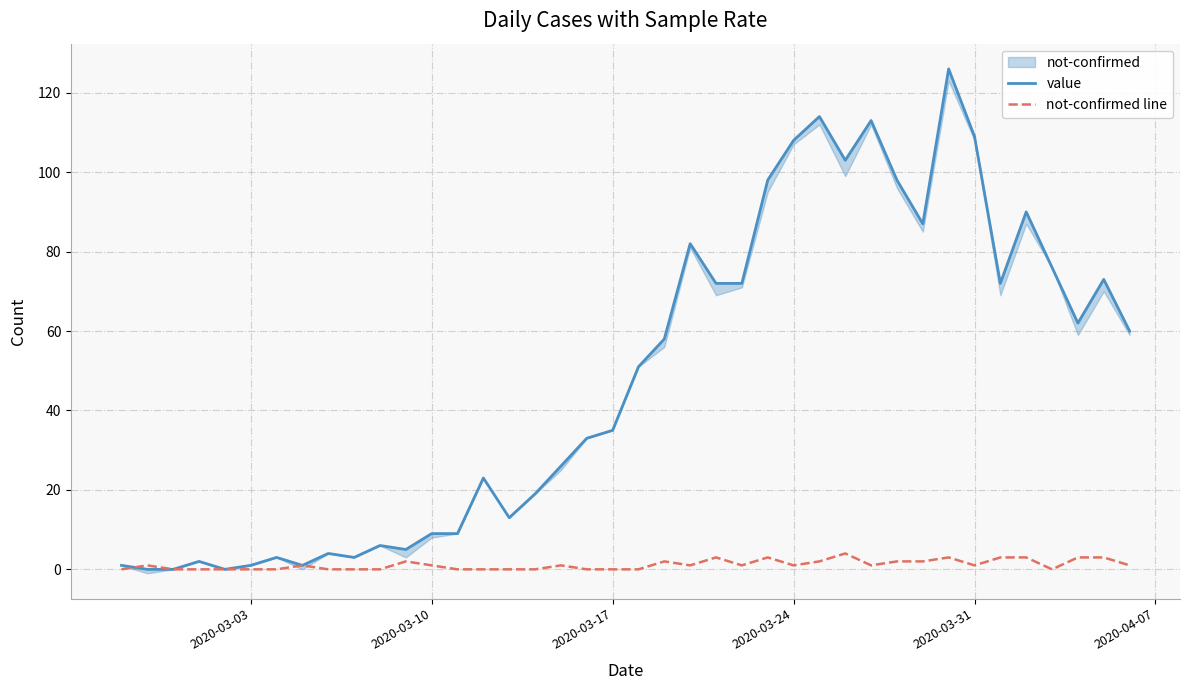

True or false: not-confirmed line has a value of 1 at 2020-03-10.

True